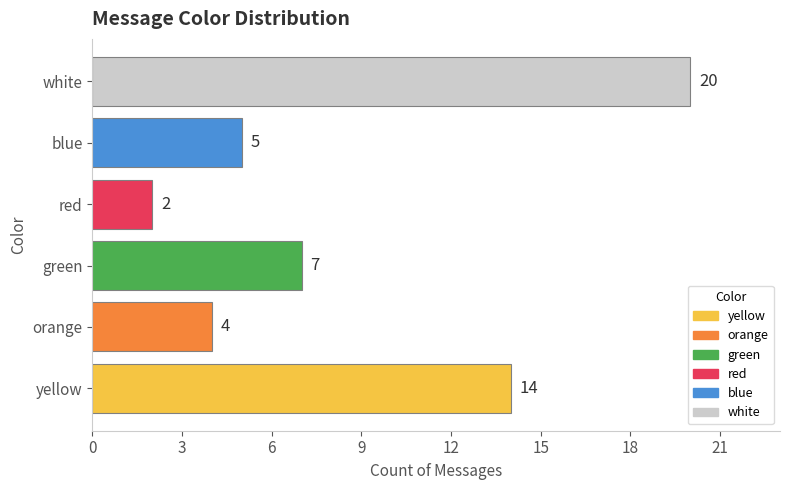

What is the difference between the maximum and second lowest values?

16